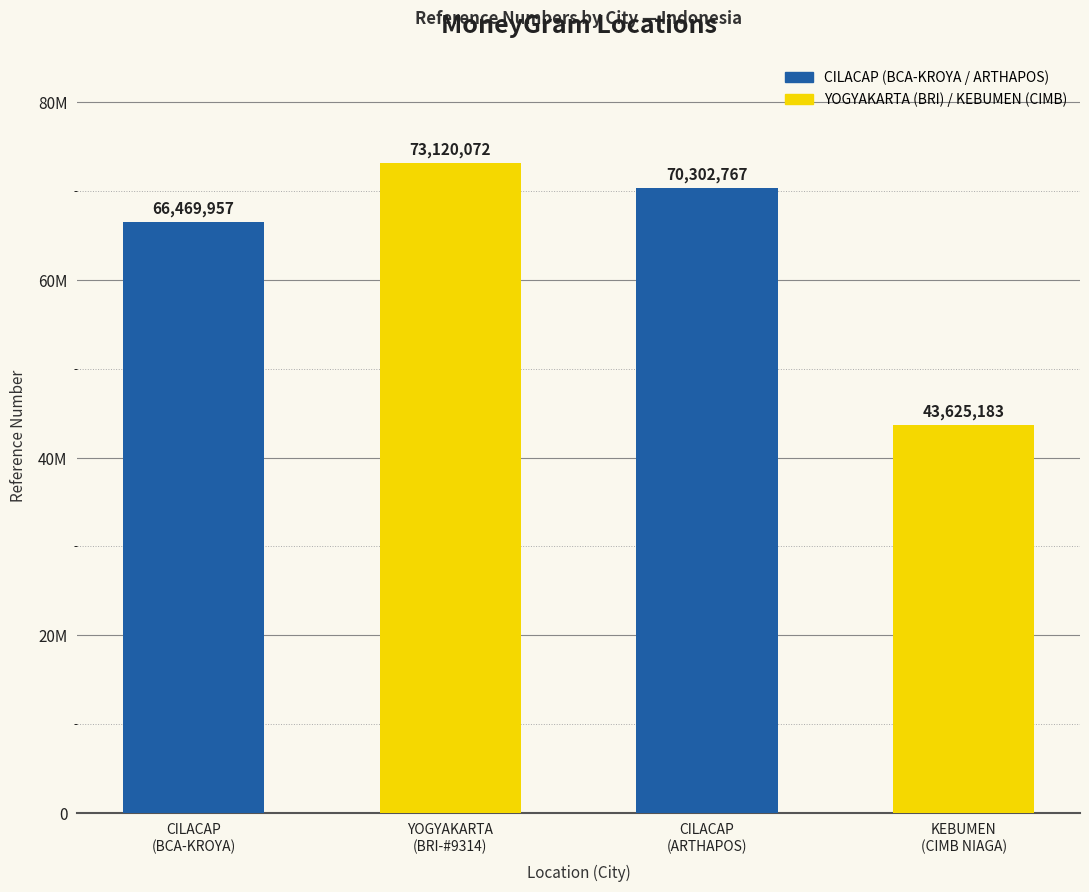

What is the sum of all values?

253517979